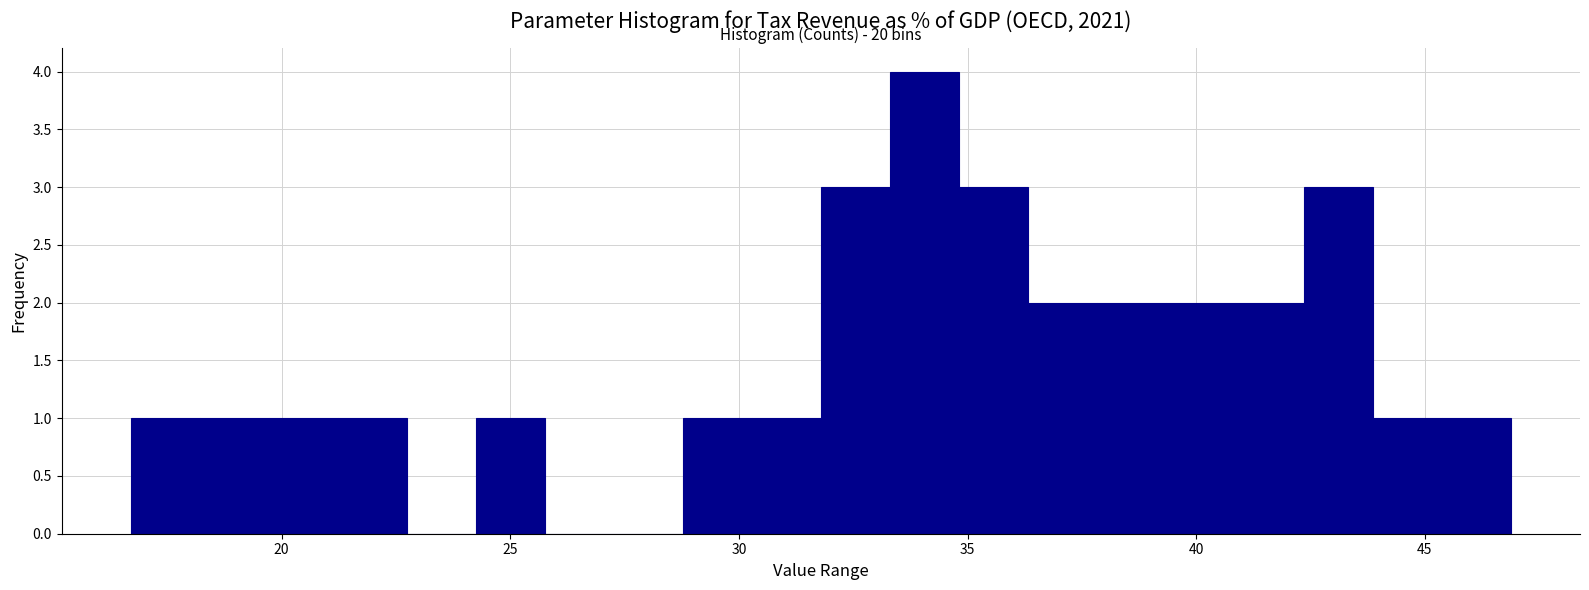

Read against the x-axis, roughly where is the centre of the tallest bar?

34.0